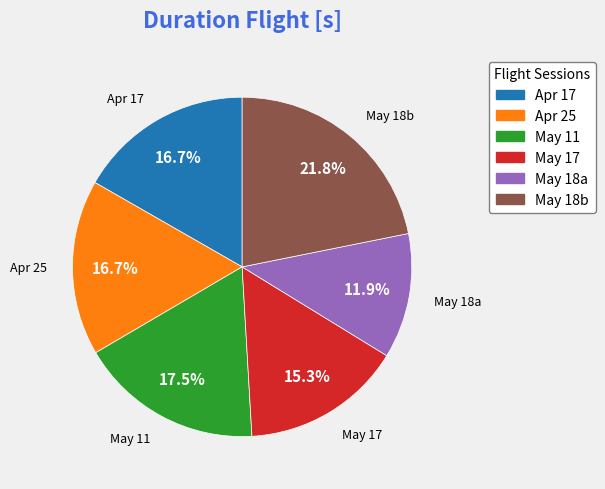

Is there a majority slice in this chart?

No